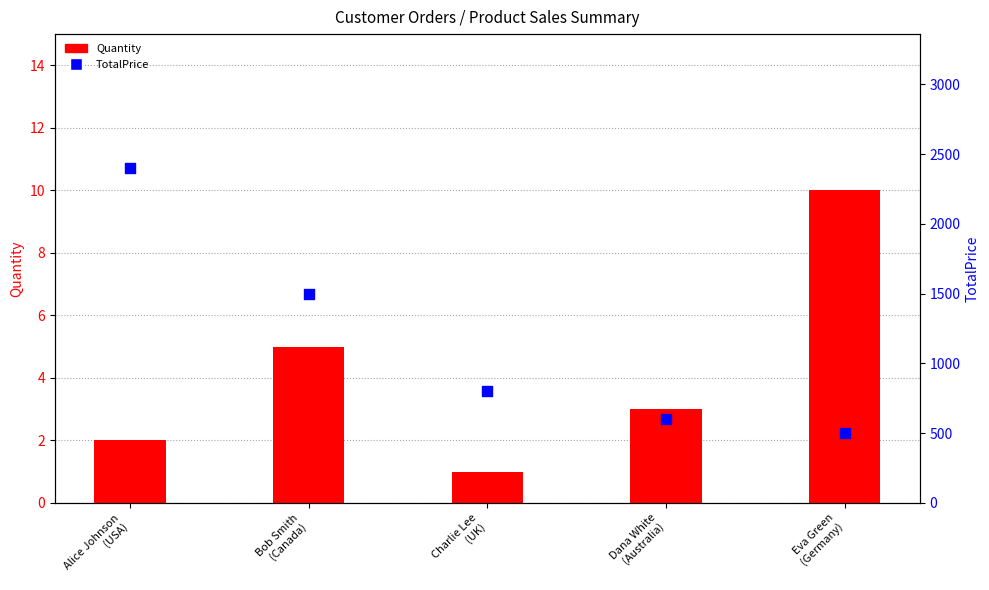

At how many categories does at least one series exceed 450?

5